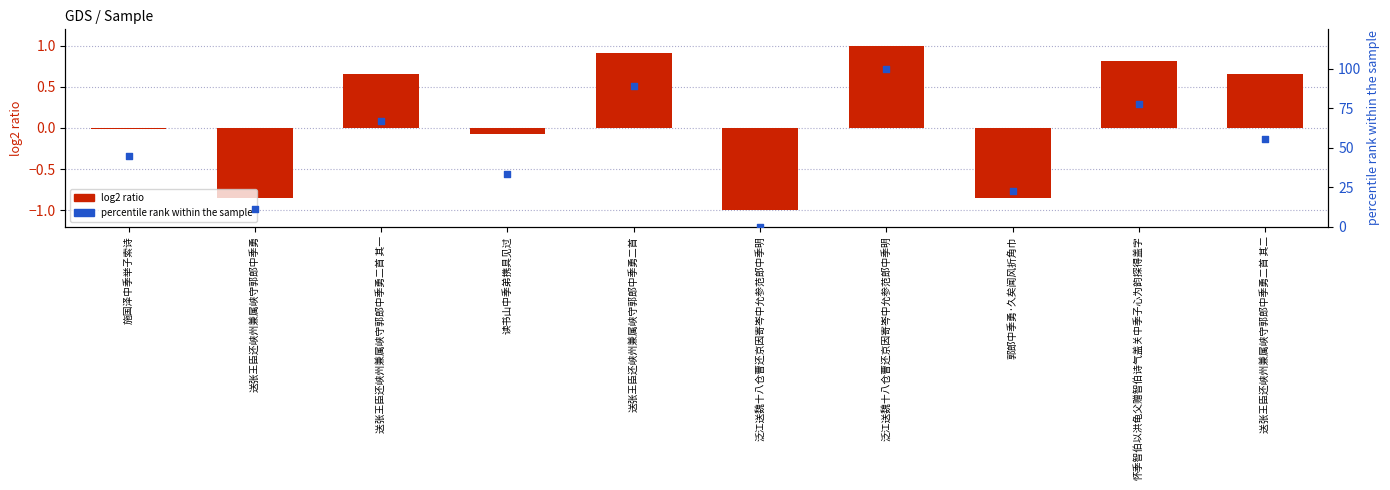

Which series reaches the minimum Y coordinate?

log2 ratio